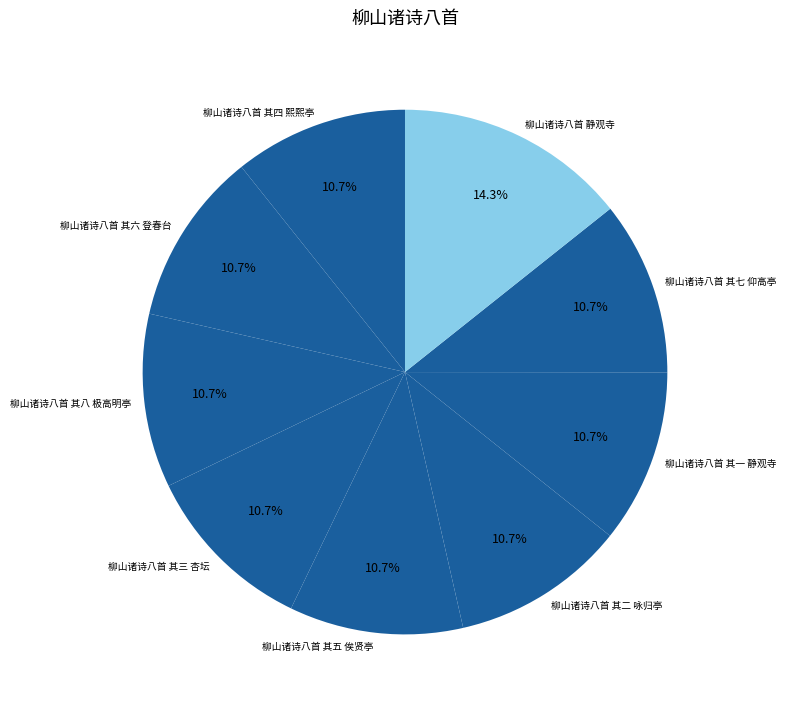

How many slices are in this pie chart?

9